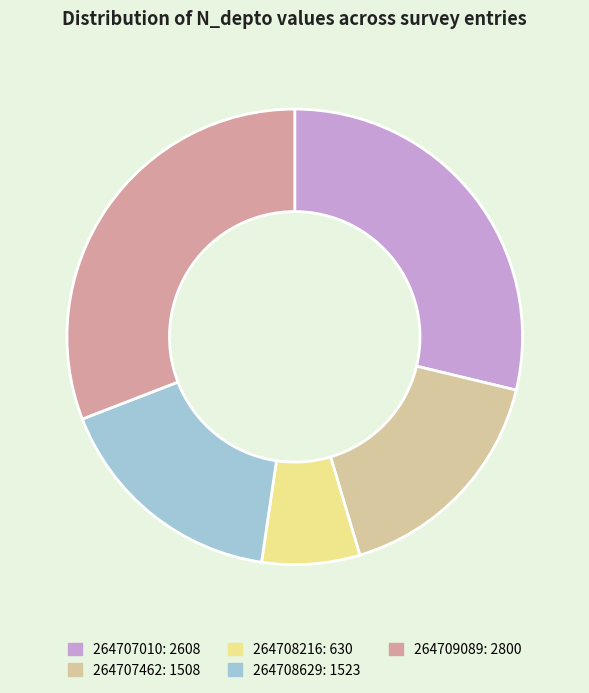

Does 264707462 account for over 50% of the chart?

No